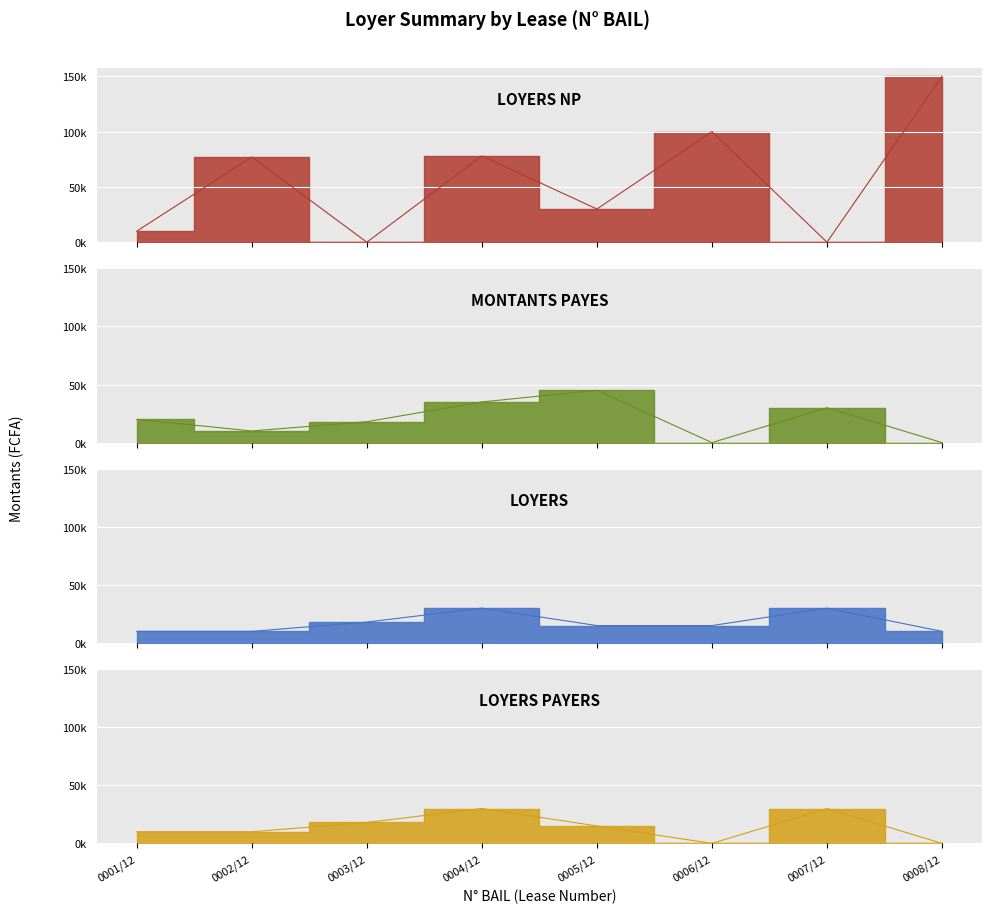

Rank the series at 0003/12 from highest to lowest value.

MONTANTS PAYES, LOYERS, LOYERS PAYERS, LOYERS NP